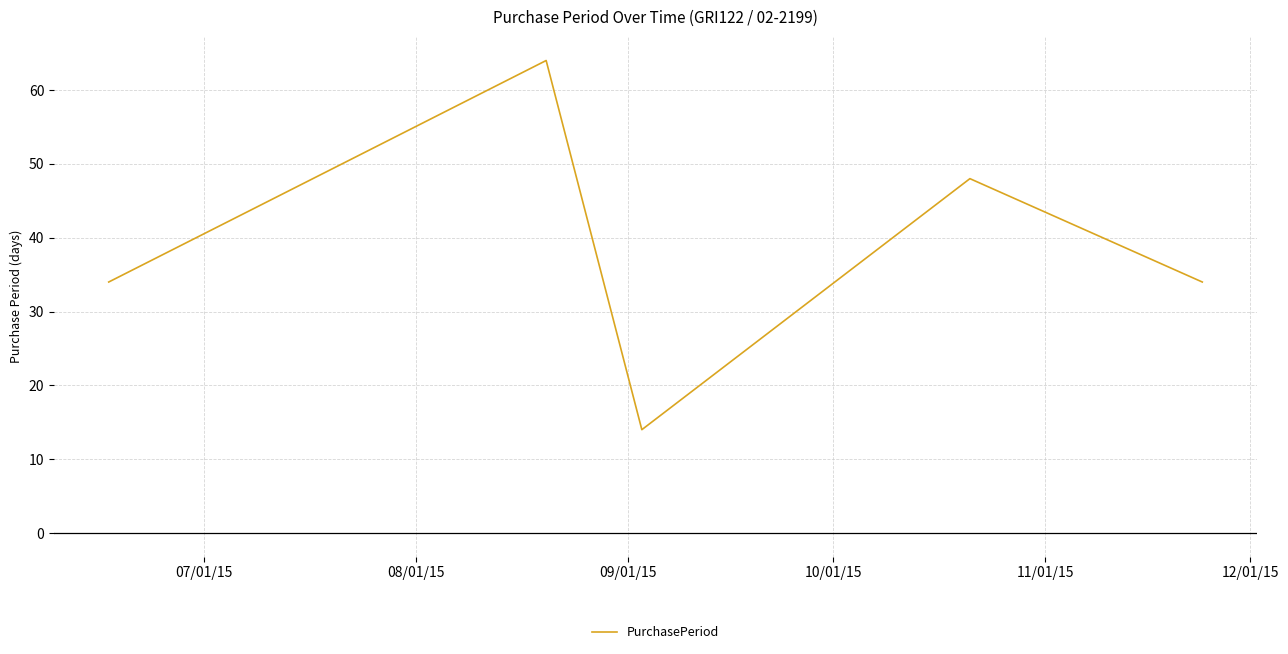

What is the smallest value displayed?

14